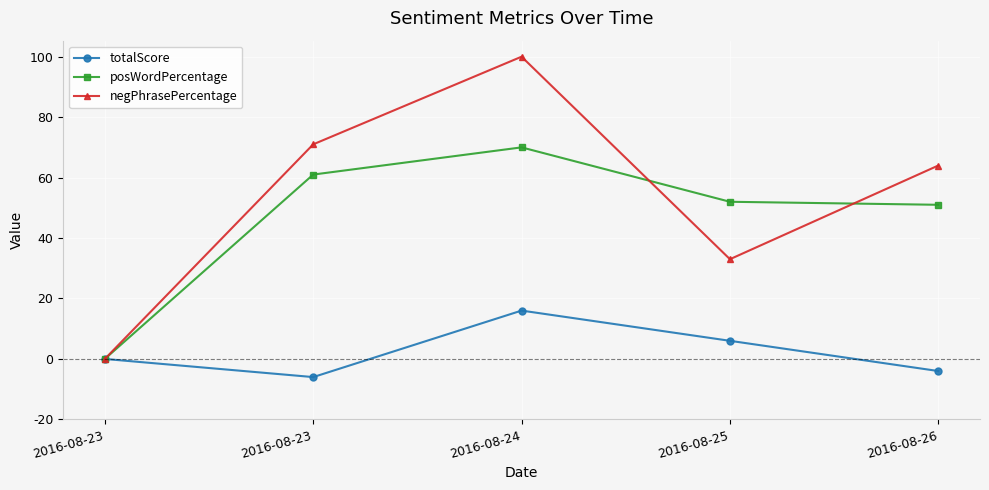

True or false: totalScore and negPhrasePercentage intersect in this chart.

False